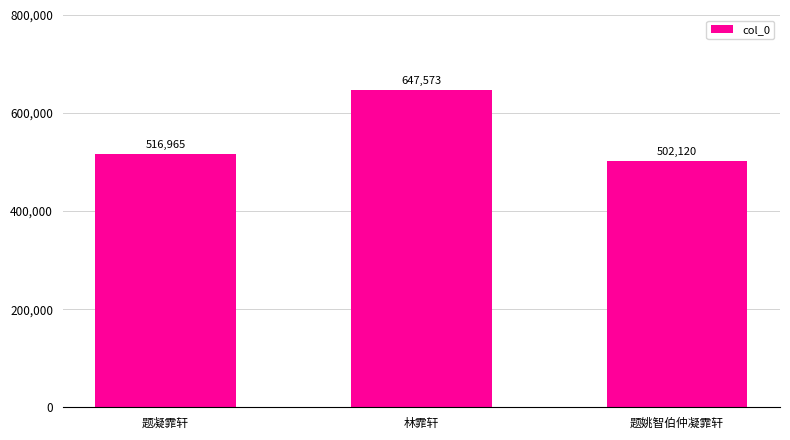

Is it true that the value at 林霏轩 is 1118665?

False